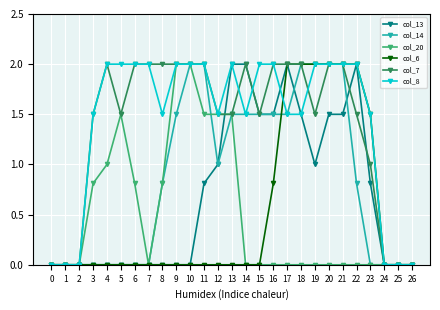

Which series has the largest total across all categories?

col_8